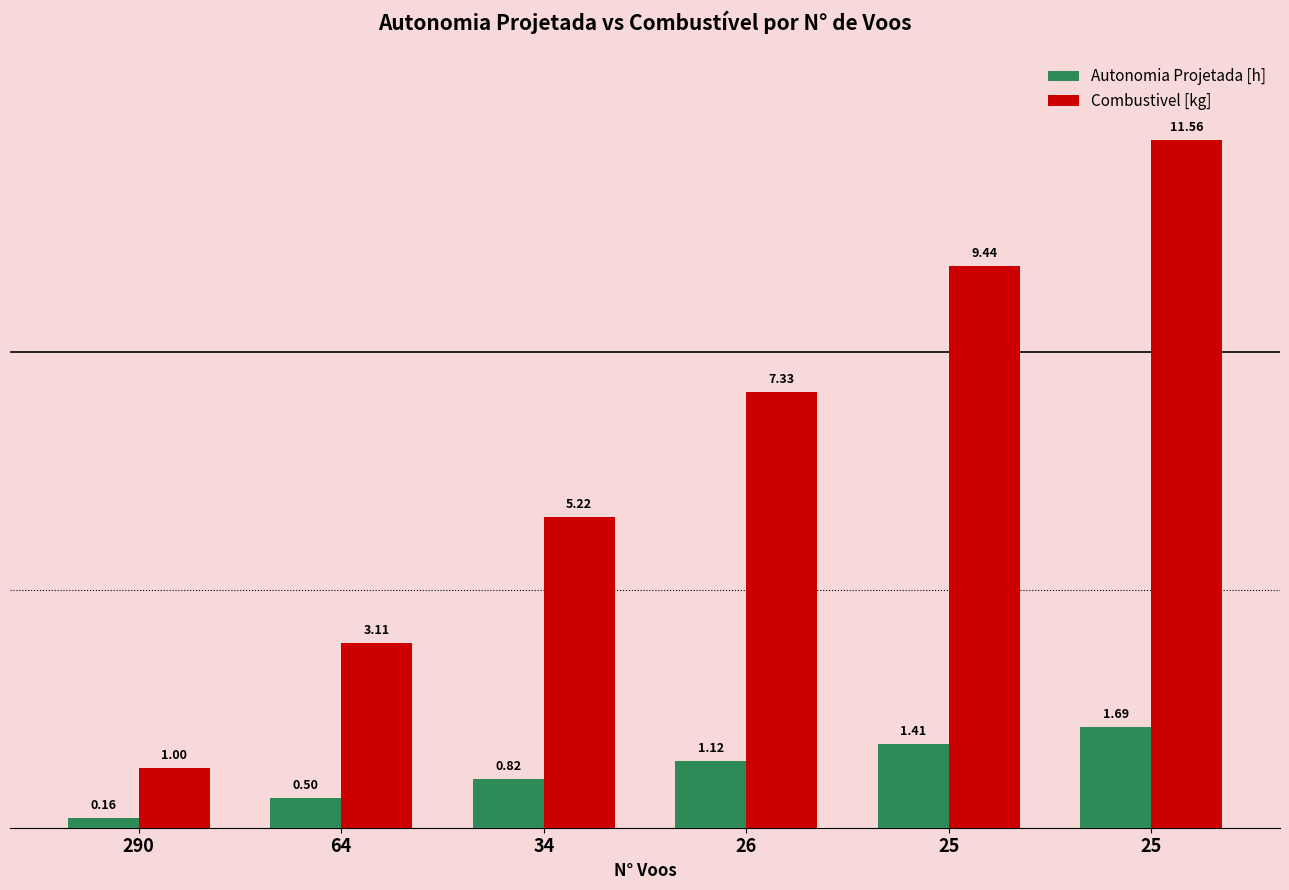

What is the sum of all Autonomia Projetada [h] values?

5.7